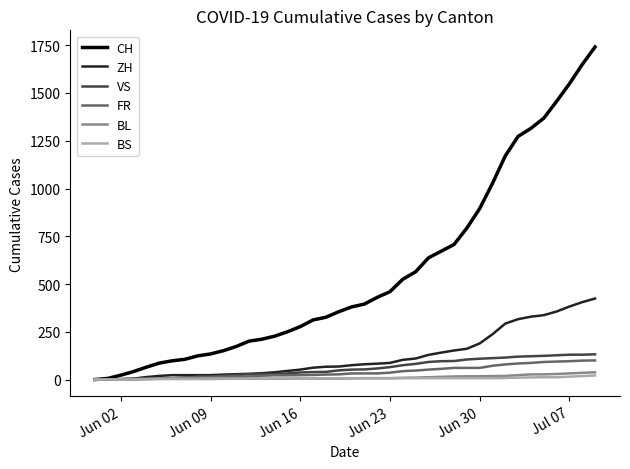

Which series has the widest spread of values?

CH